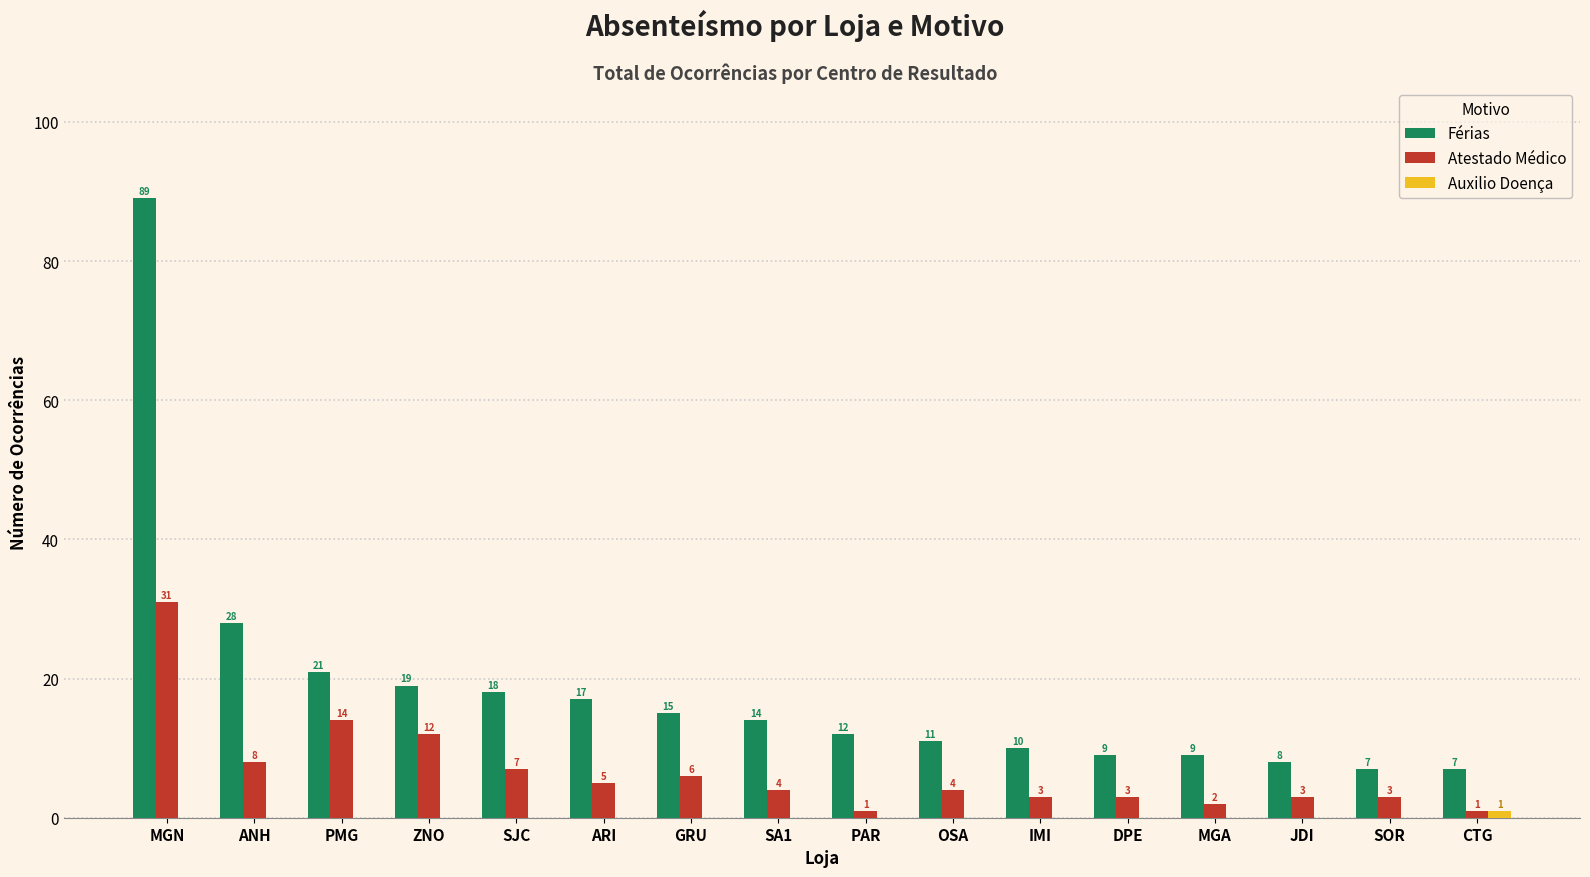

Which series changed the most between ARI and JDI?

Férias